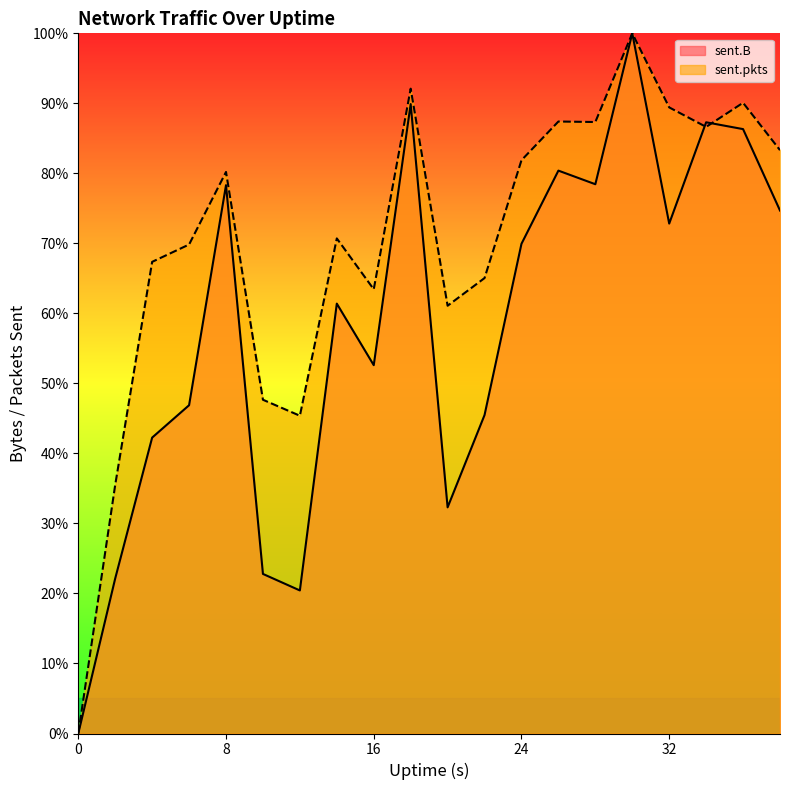

What is the difference between the sent.pkts values at 28 and 2?

51.8